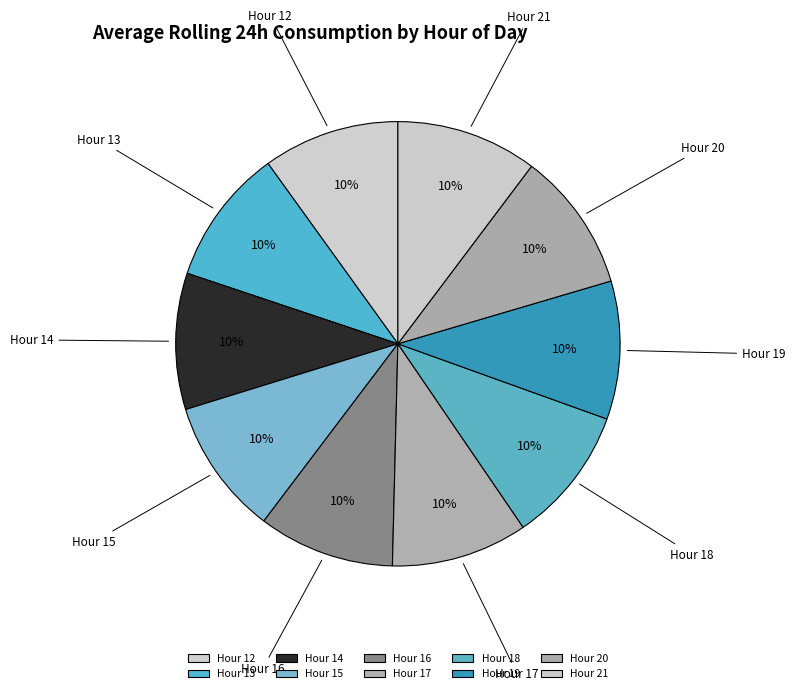

Do Hour 13 and Hour 18 together represent more than half of the pie?

No